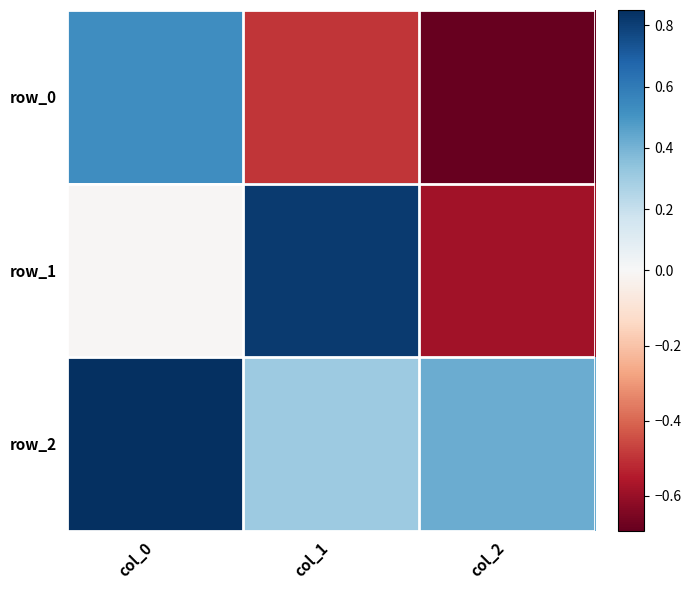

At which label is row_2 closest to 0?

col_1